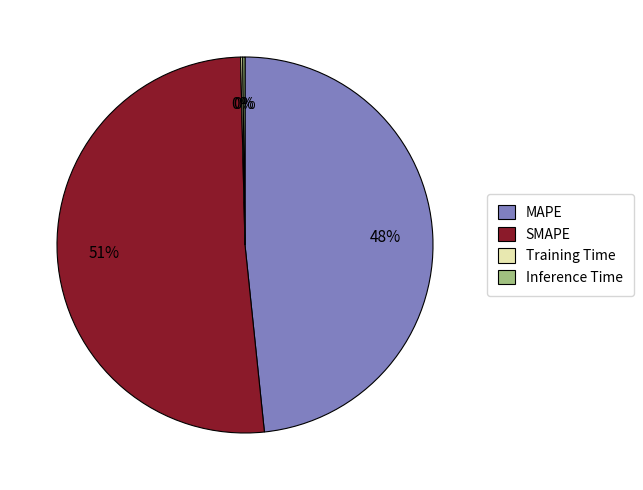

To the nearest percent, what is the combined percentage of SMAPE and MAPE?

100%